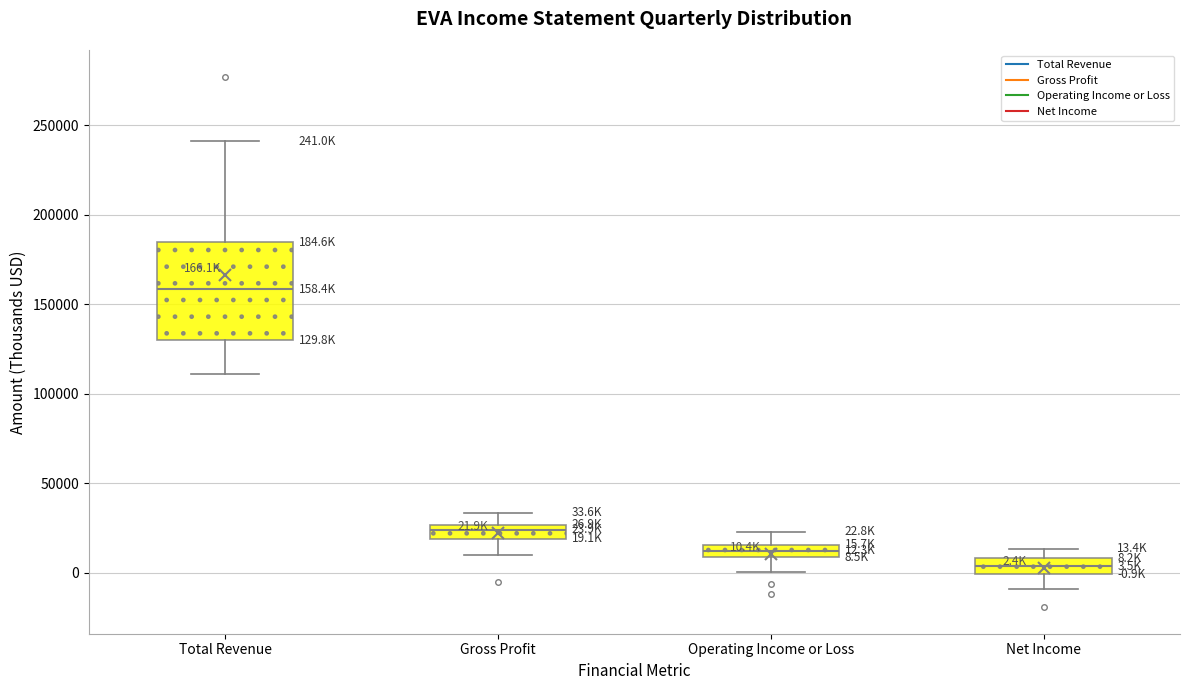

Which box's median line is the lowest?

Net Income